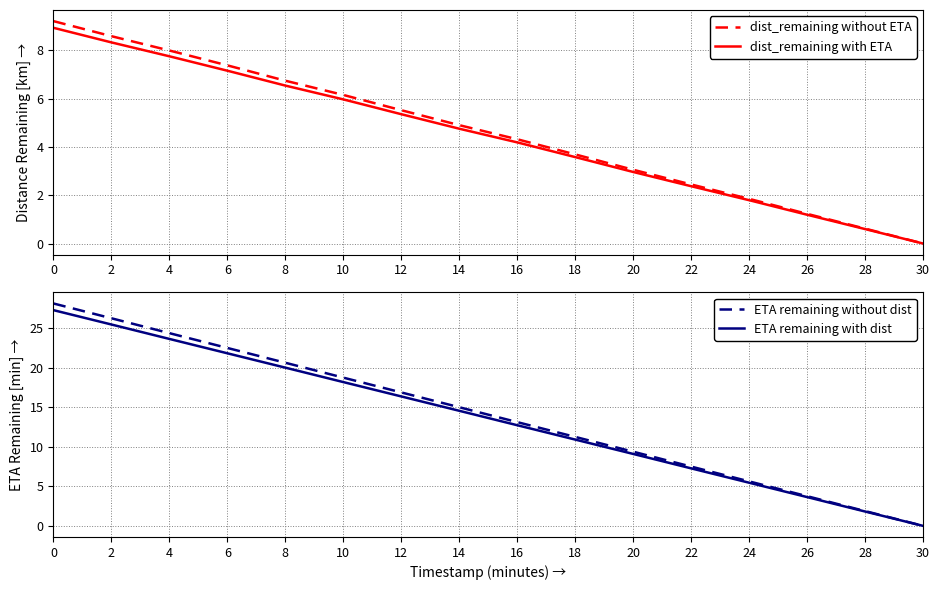

What is the sum of all ETA remaining without dist values?

224.8